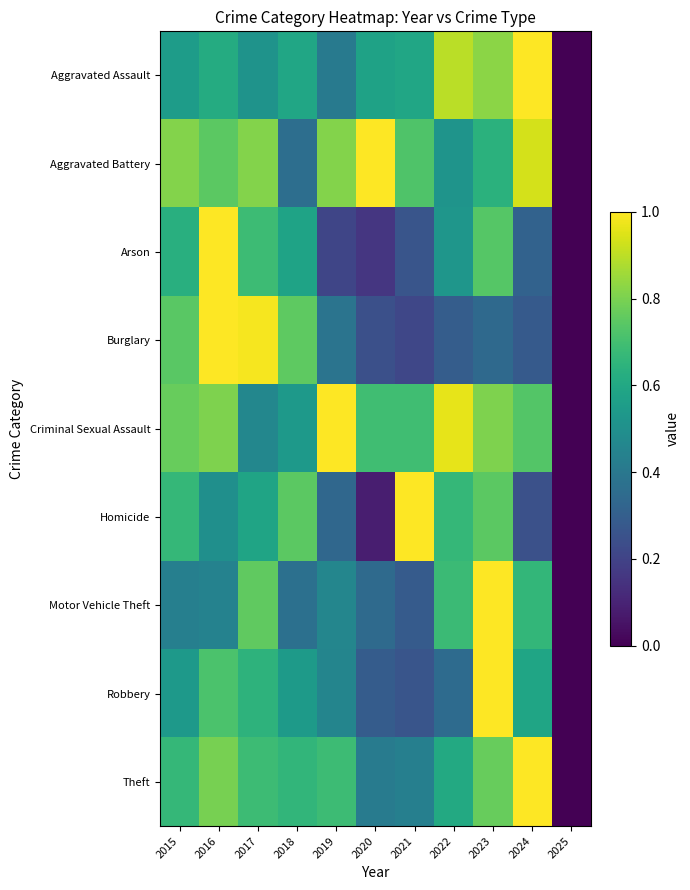

Reading left to right, extract all data points from this chart.

Aggravated Assault: 2015=0.6	2016=0.6	2017=0.5	2018=0.6	2019=0.4	2020=0.6	2021=0.6	2022=0.9	2023=0.8	2024=1.0	2025=0.0
Aggravated Battery: 2015=0.8	2016=0.7	2017=0.8	2018=0.4	2019=0.8	2020=1.0	2021=0.7	2022=0.5	2023=0.6	2024=0.9	2025=0.0
Arson: 2015=0.6	2016=1.0	2017=0.7	2018=0.6	2019=0.2	2020=0.2	2021=0.3	2022=0.5	2023=0.7	2024=0.3	2025=0.0
Burglary: 2015=0.7	2016=1.0	2017=1.0	2018=0.8	2019=0.4	2020=0.2	2021=0.2	2022=0.3	2023=0.3	2024=0.3	2025=0.0
Criminal Sexual Assault: 2015=0.8	2016=0.8	2017=0.5	2018=0.5	2019=1.0	2020=0.7	2021=0.7	2022=1.0	2023=0.8	2024=0.7	2025=0.0
Homicide: 2015=0.7	2016=0.5	2017=0.6	2018=0.7	2019=0.3	2020=0.1	2021=1.0	2022=0.7	2023=0.7	2024=0.2	2025=0.0
Motor Vehicle Theft: 2015=0.4	2016=0.4	2017=0.8	2018=0.4	2019=0.5	2020=0.3	2021=0.3	2022=0.7	2023=1.0	2024=0.7	2025=0.0
Robbery: 2015=0.5	2016=0.7	2017=0.6	2018=0.5	2019=0.5	2020=0.3	2021=0.3	2022=0.4	2023=1.0	2024=0.6	2025=0.0
Theft: 2015=0.7	2016=0.8	2017=0.7	2018=0.7	2019=0.7	2020=0.4	2021=0.4	2022=0.6	2023=0.8	2024=1.0	2025=0.0